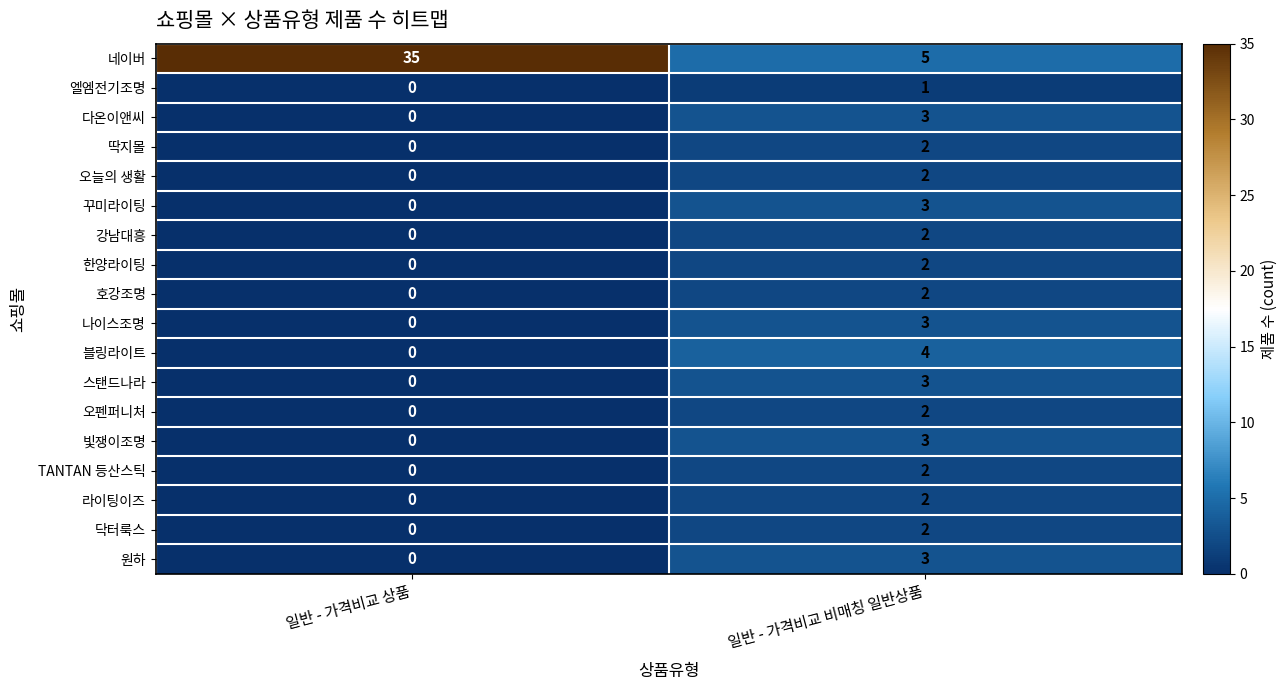

Rank the categories by 한양라이팅 value from lowest to highest.

일반 - 가격비교 상품, 일반 - 가격비교 비매칭 일반상품